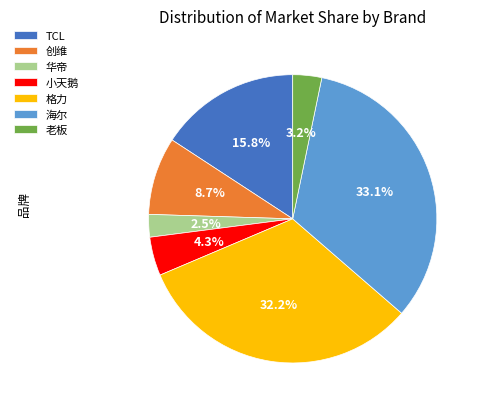

Count the number of slices in the pie.

7